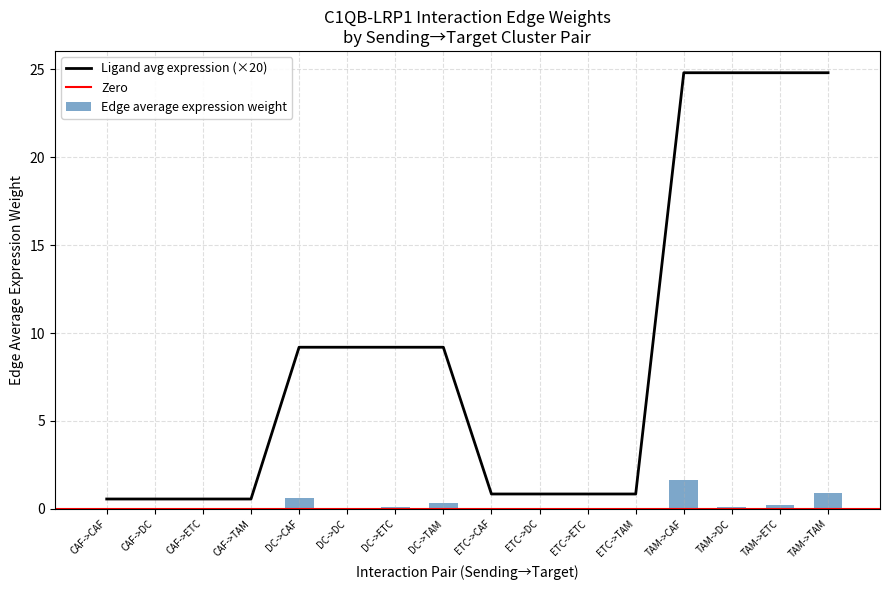

What is the lowest value of the Ligand avg expression (×20) series?

0.6